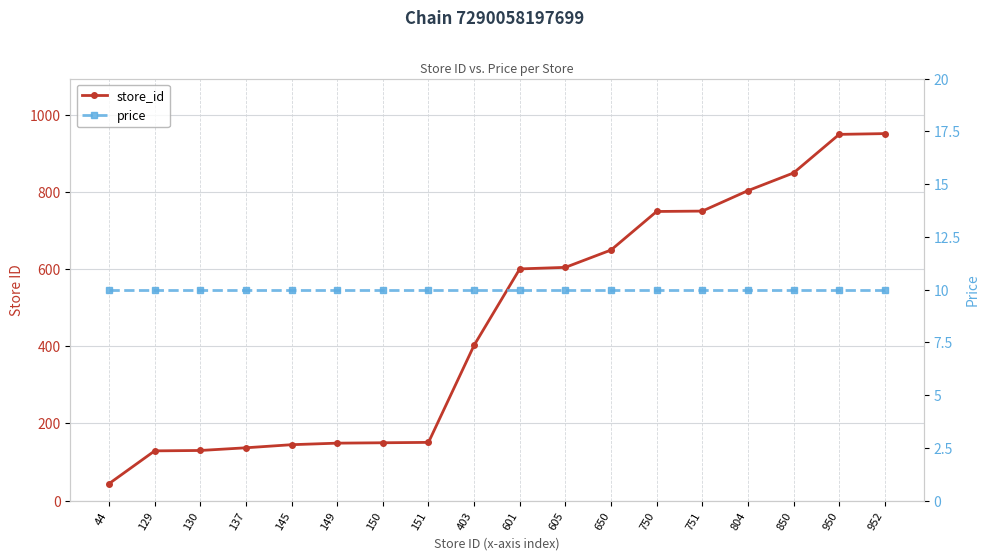

True or false: store_id and price intersect in this chart.

False